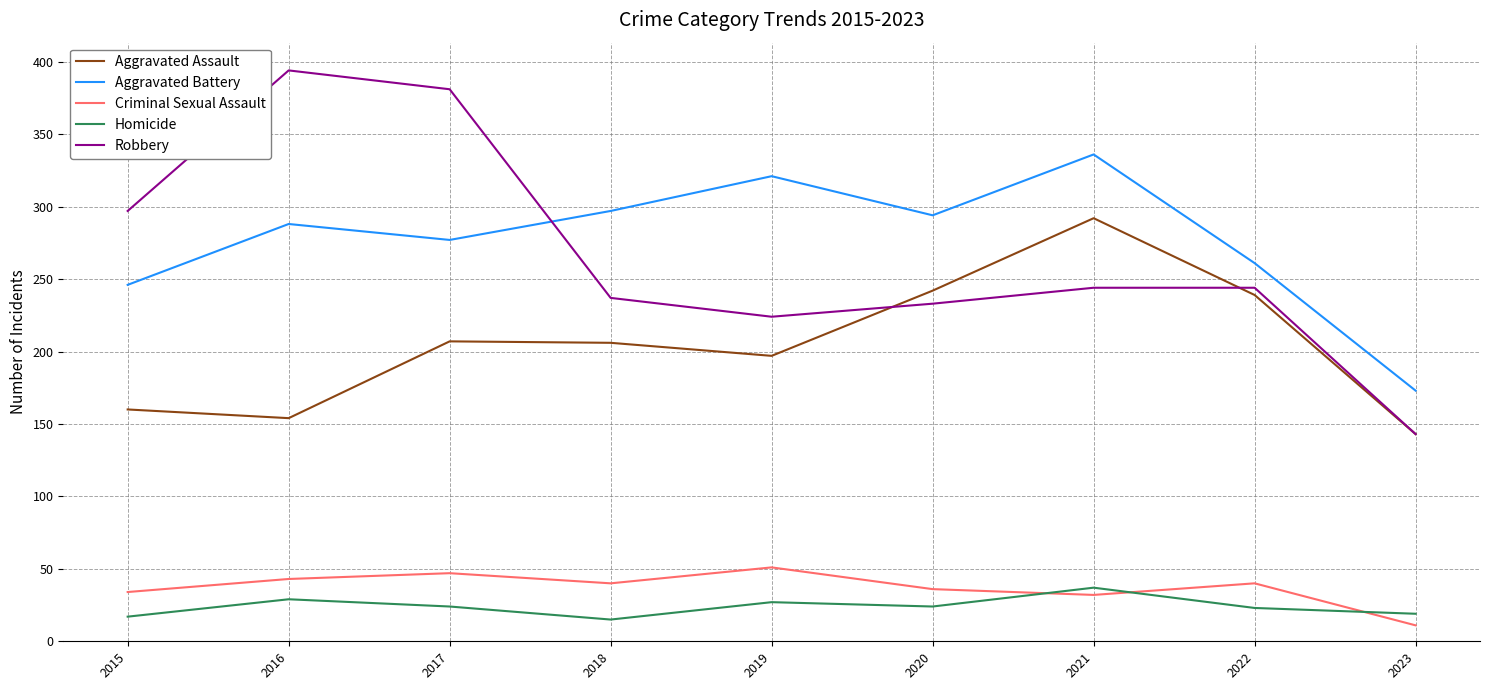

Which series has the largest total across all categories?

Aggravated Battery